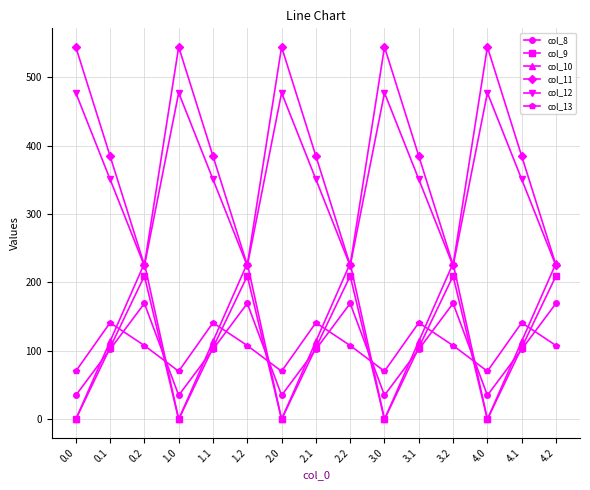

Reading left to right, list all the values displayed in this chart.

col_8: 35.0	102.3	169.5	35.0	102.3	169.5	35.0	102.3	169.5	35.0	102.3	169.5	35.0	102.3	169.5
col_9: 0.0	104.8	209.6	0.0	104.8	209.6	0.0	104.8	209.6	0.0	104.8	209.6	0.0	104.8	209.6
col_10: 0.0	114.0	228.0	0.0	114.0	228.0	0.0	114.0	228.0	0.0	114.0	228.0	0.0	114.0	228.0
col_11: 544.3	384.7	225.2	544.3	384.7	225.2	544.3	384.7	225.2	544.3	384.7	225.2	544.3	384.7	225.2
col_12: 477.2	350.8	224.3	477.2	350.8	224.3	477.2	350.8	224.3	477.2	350.8	224.3	477.2	350.8	224.3
col_13: 70.2	141.2	107.8	70.2	141.2	107.8	70.2	141.2	107.8	70.2	141.2	107.8	70.2	141.2	107.8